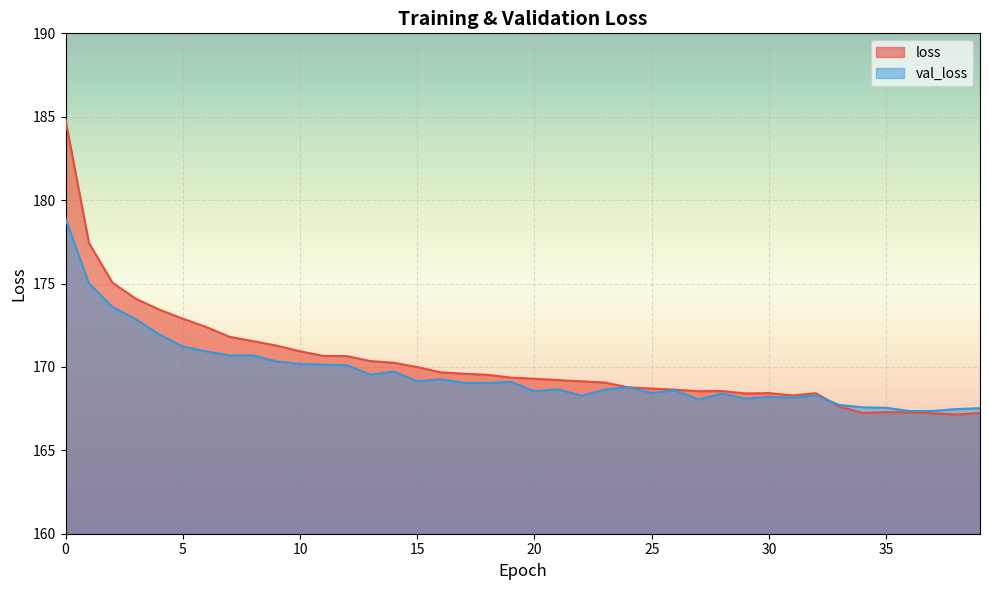

List the series in order of their peak value, highest first.

loss, val_loss